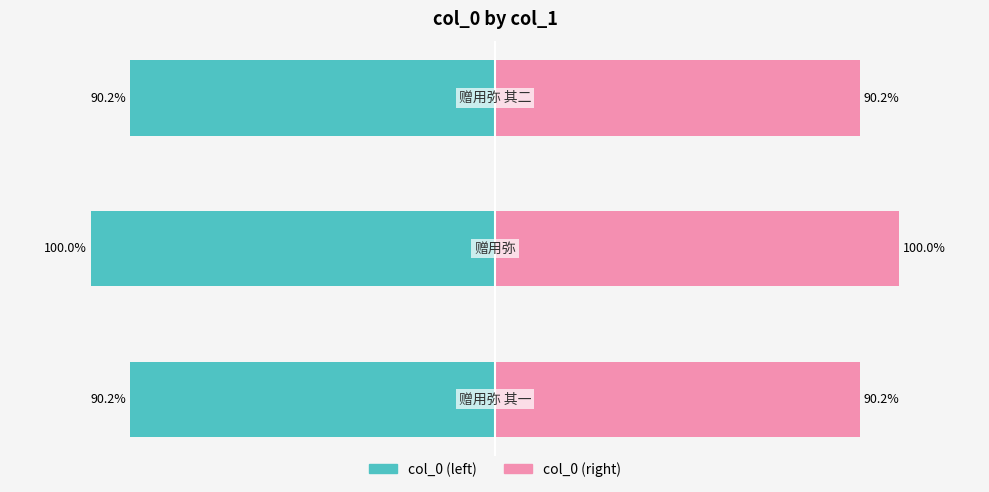

How many bars are there in each group?

2